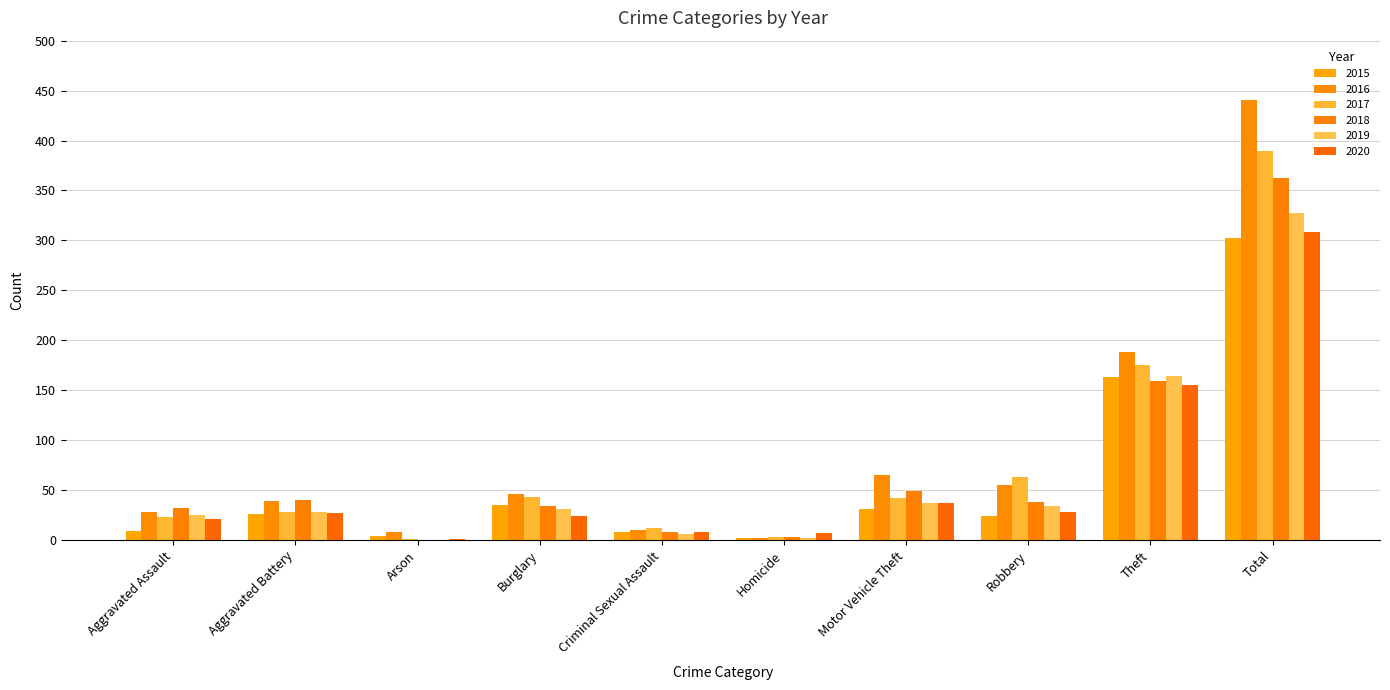

Are the bars horizontal?

No